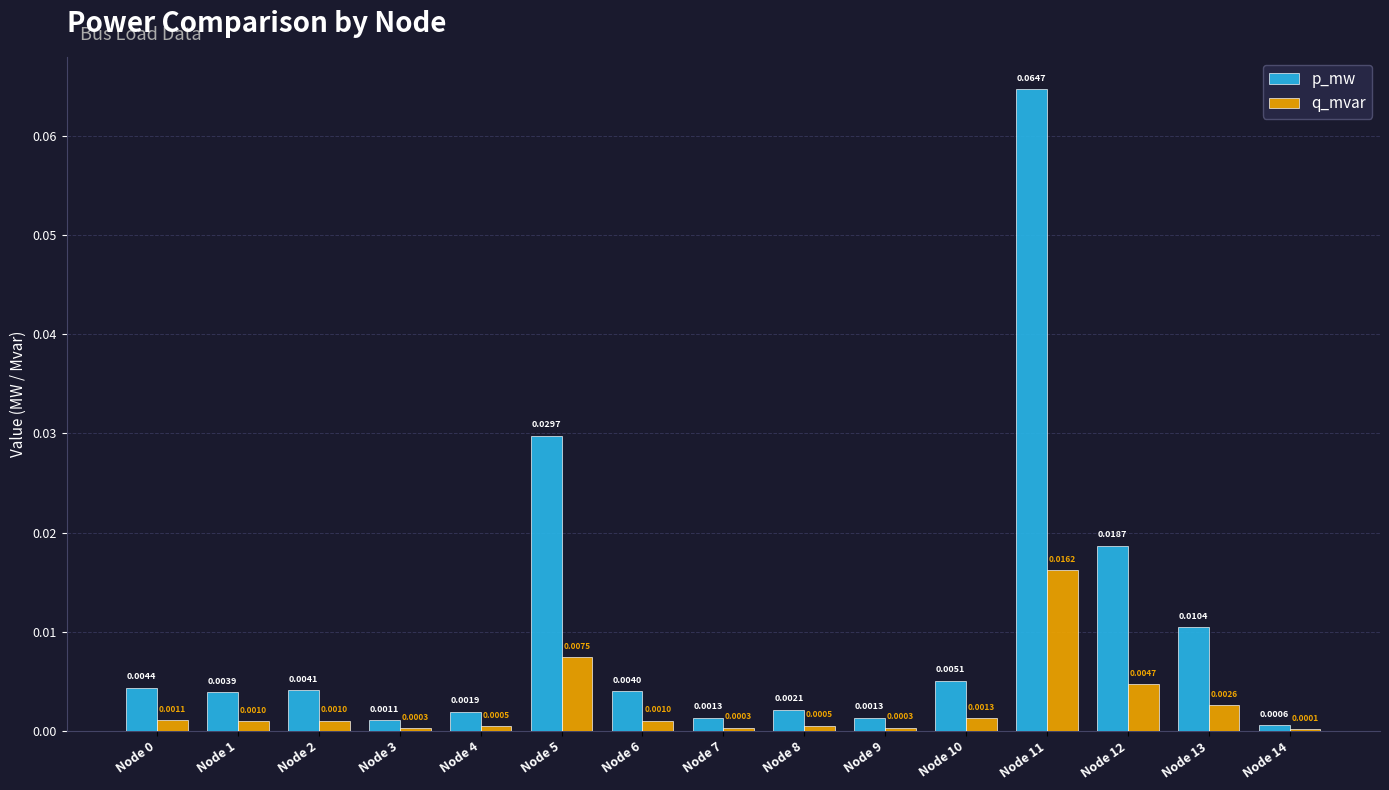

What is the sum of all p_mw values?

0.2